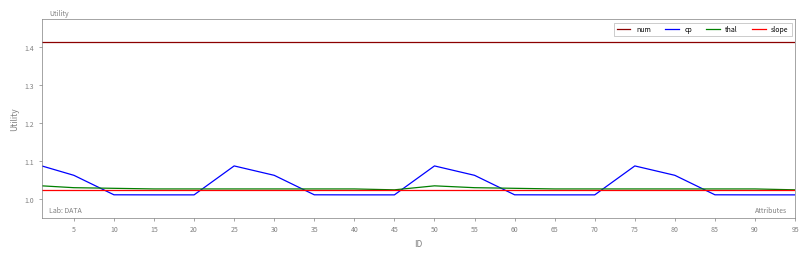

Which series has the largest total across all categories?

num